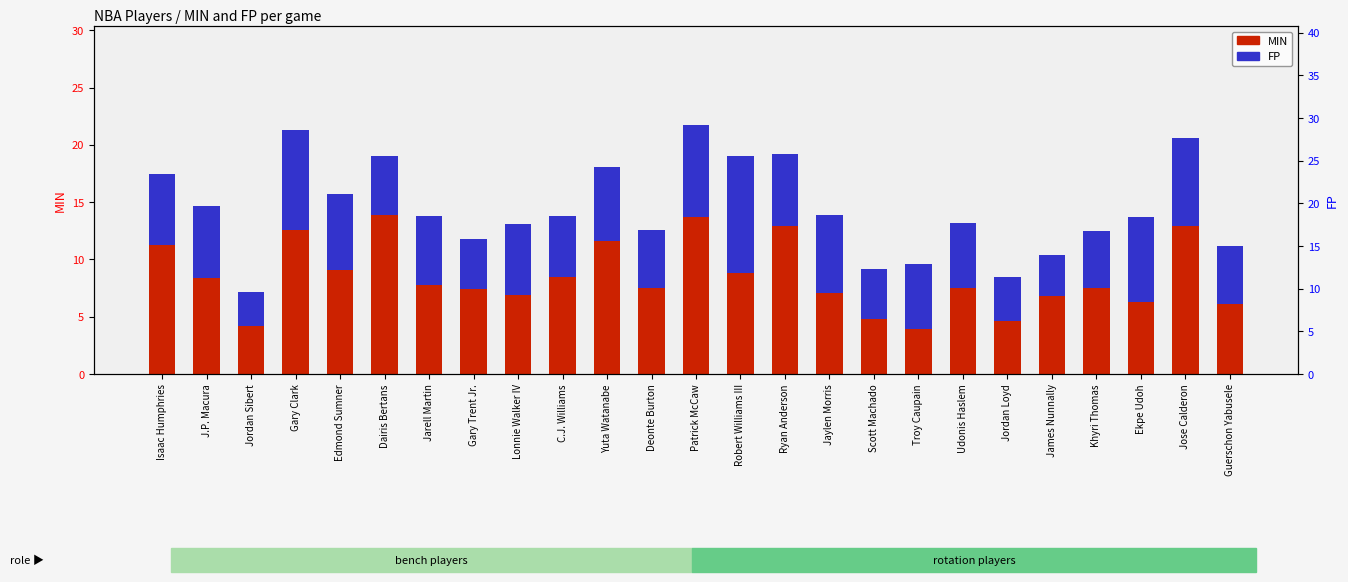

True or false: FP has a value of 3.9 at Jaylen Morris.

False